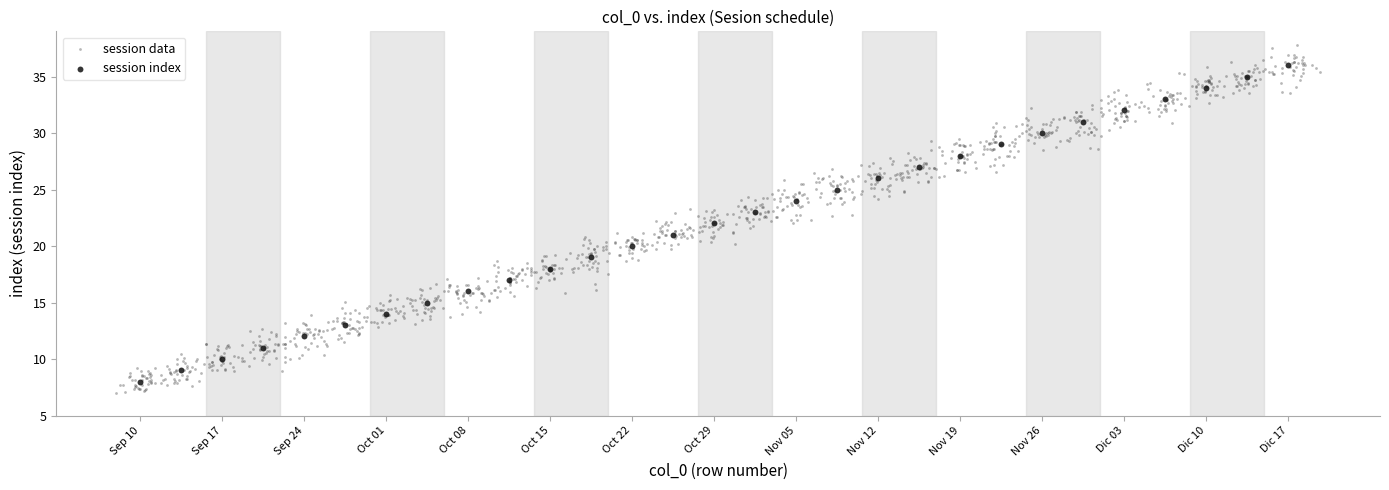

Which series contains the highest Y value?

session data